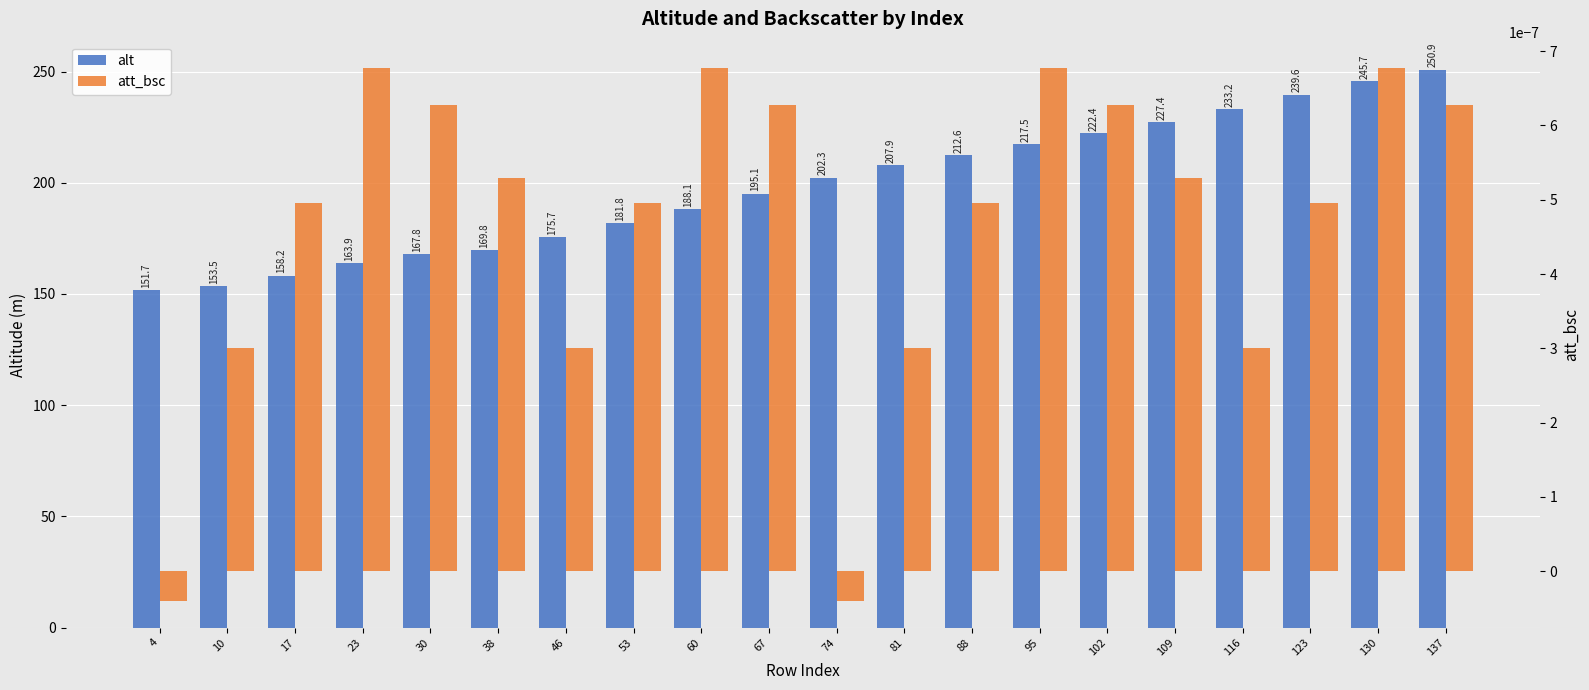

Count the number of data series in this chart.

2